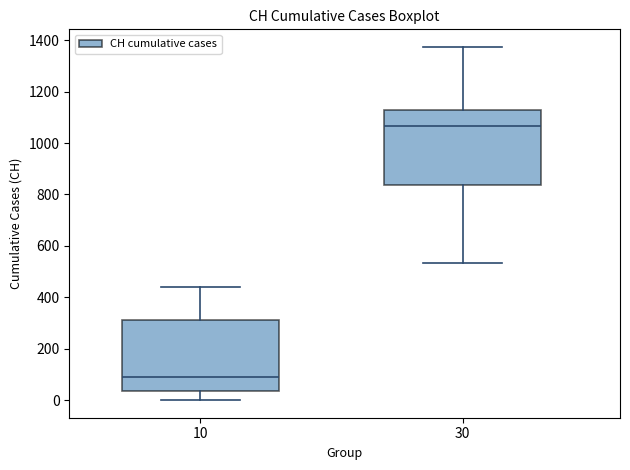

Where does the lower whisker of the box at x = 30 end on the y-axis? The values are not printed on the chart, so give them approximately, as read against the axis.

540